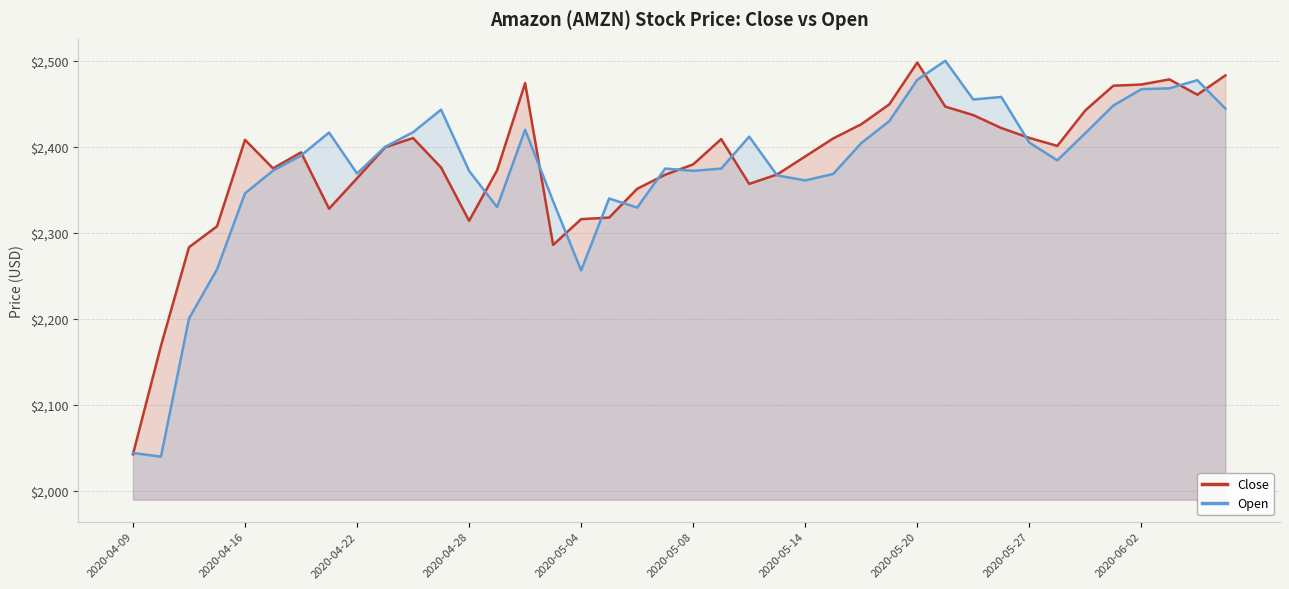

What is the highest value of the Open series?

2500.0